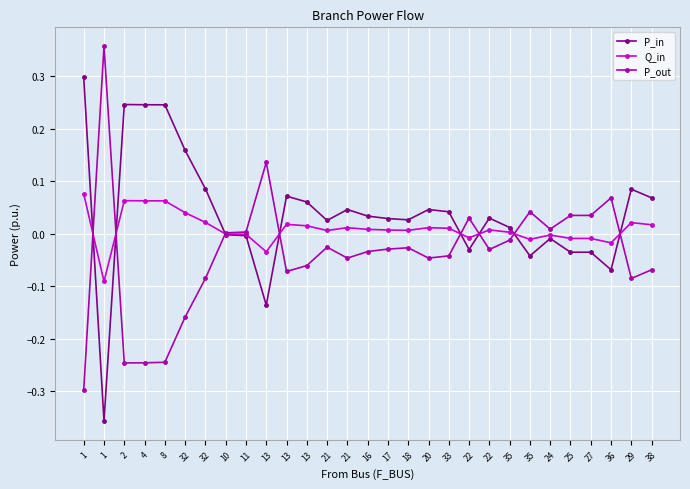

What is the sum of the P_out values at 20 and 2?

-0.3